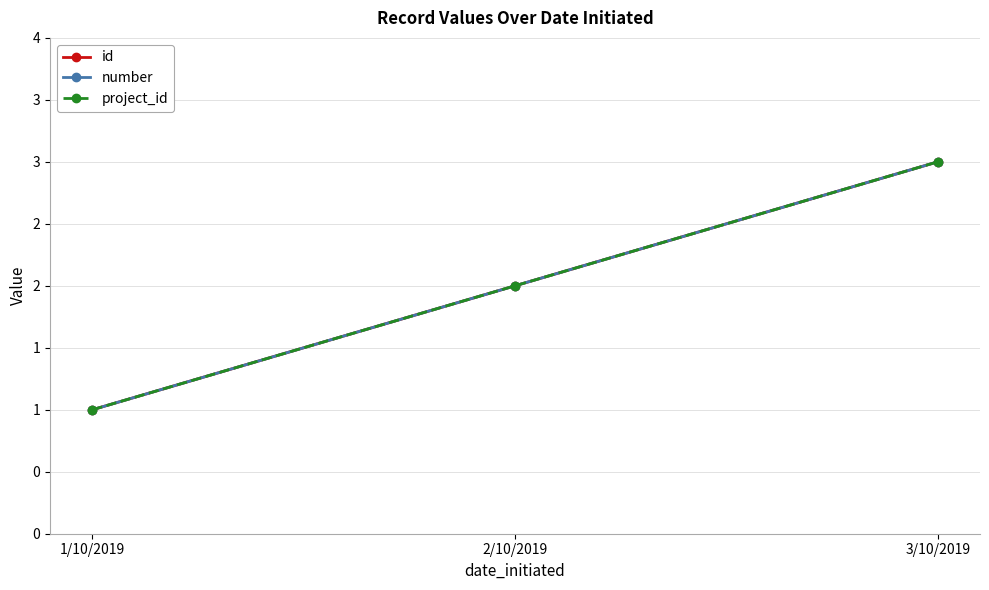

Count the id values in the range 1 to 3.

3